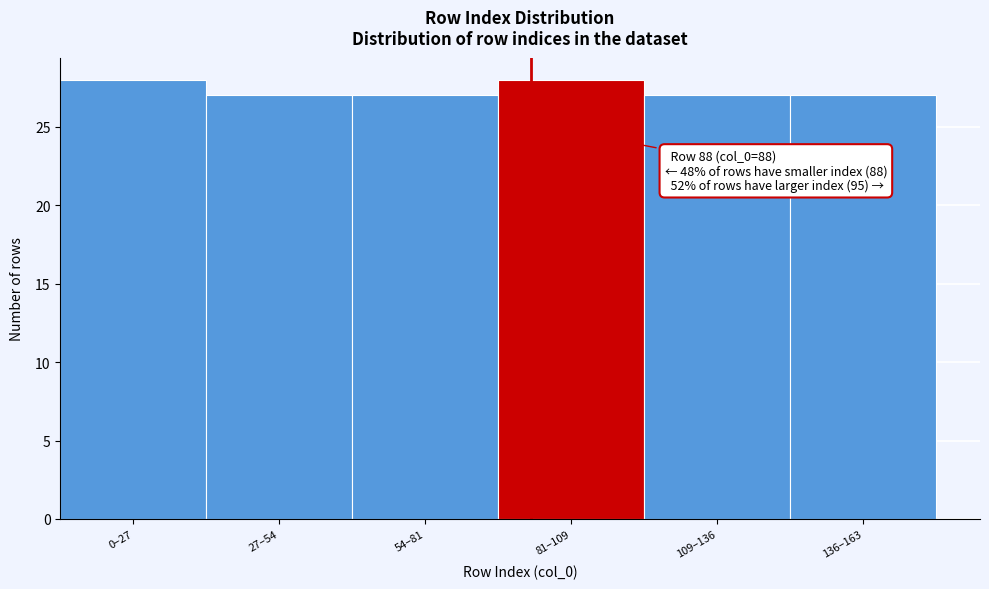

Reading right to left, what are all the values shown in this chart?

136–163=27	109–136=27	81–109=28	54–81=27	27–54=27	0–27=28